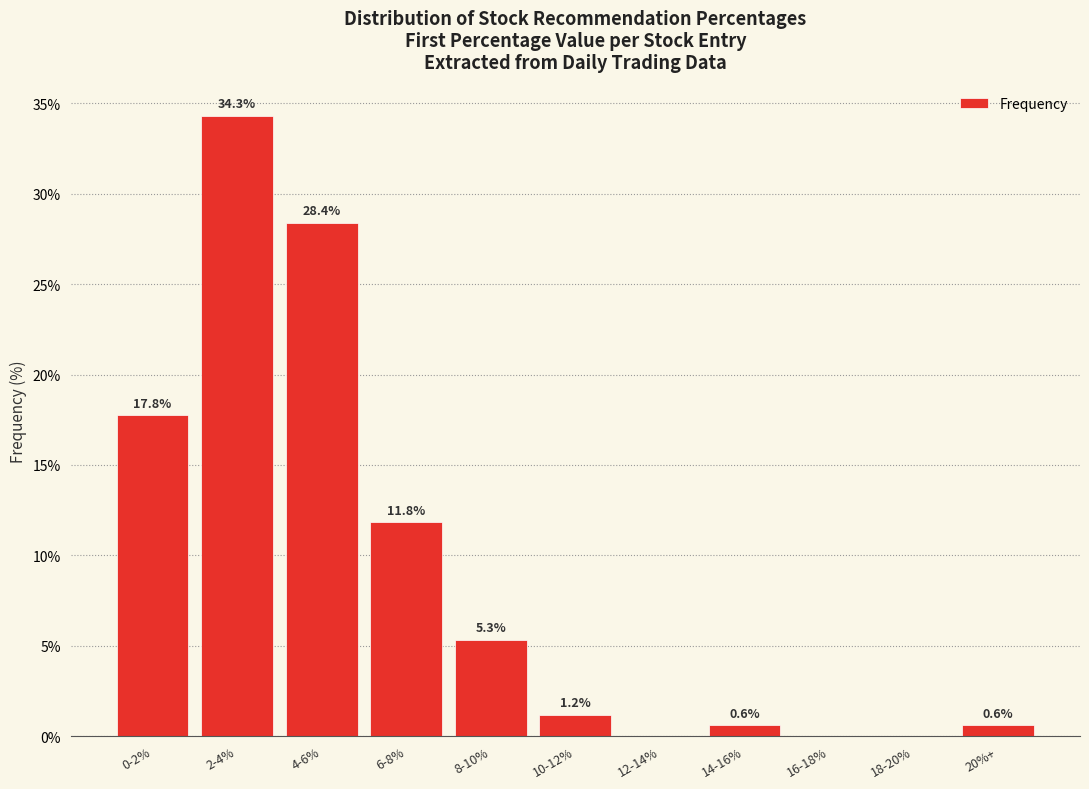

Is it true that the value at 16-18% is 0.0?

True